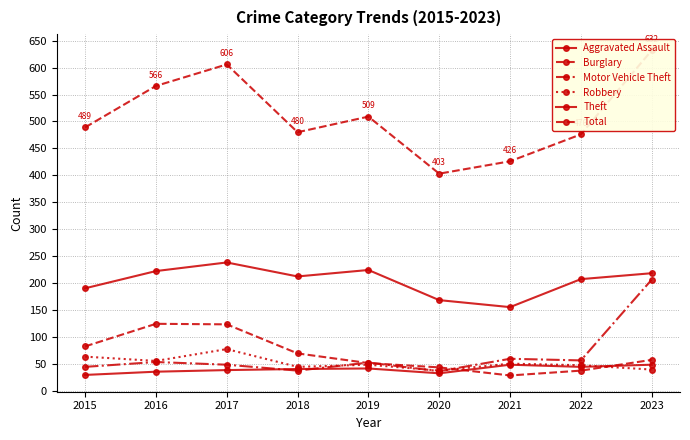

List the series in order of their peak value, highest first.

Total, Theft, Motor Vehicle Theft, Burglary, Robbery, Aggravated Assault